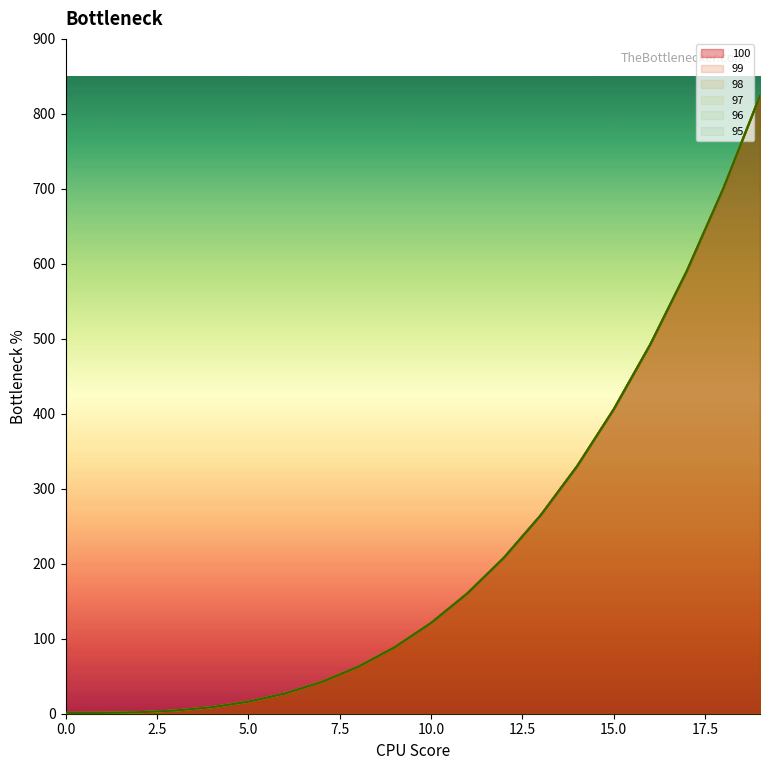

Which series has the widest spread of values?

100